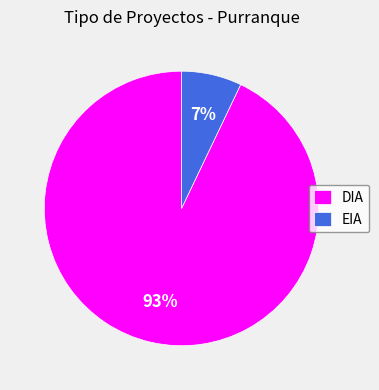

To the nearest percent, what is the difference between the largest and smallest slice percentages?

86%